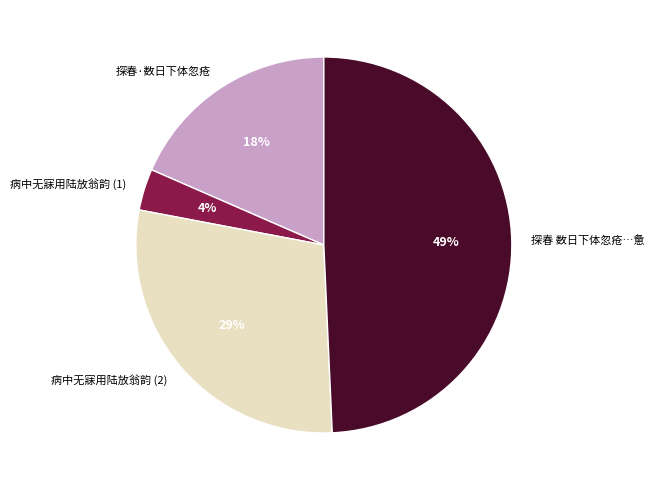

Is there a majority slice in this chart?

No